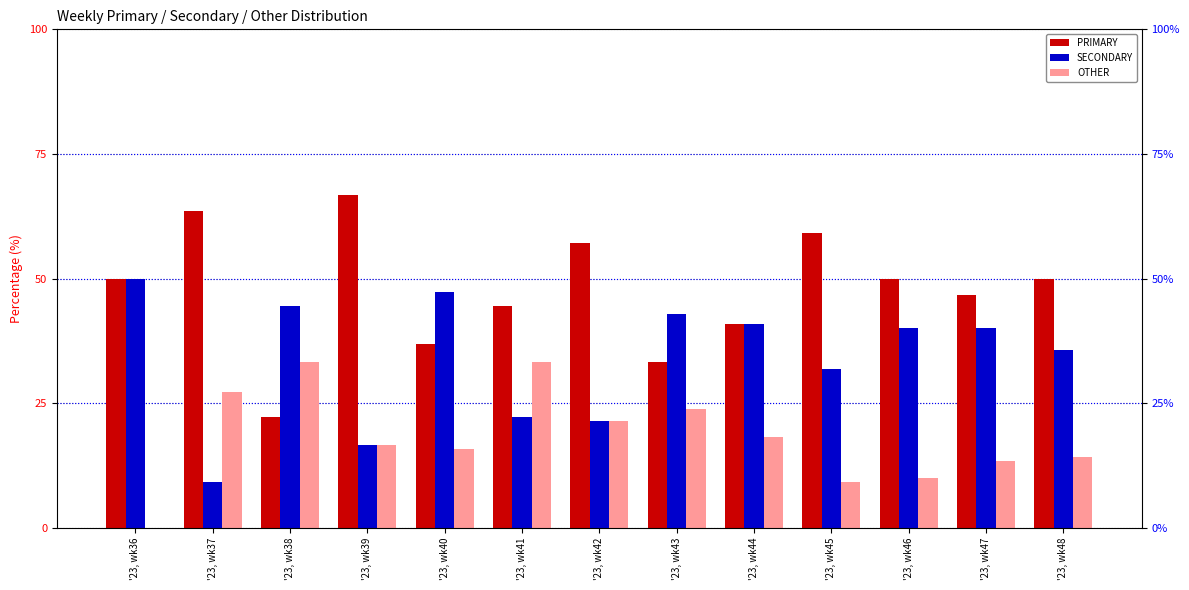

What is the difference between the PRIMARY values at '23, wk36 and '23, wk47?

3.3